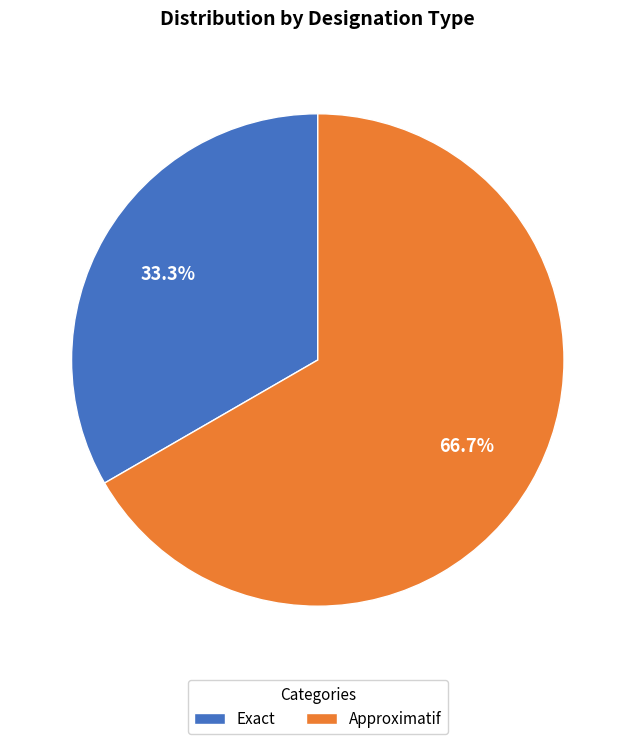

Which category has the smallest portion of the pie?

Exact